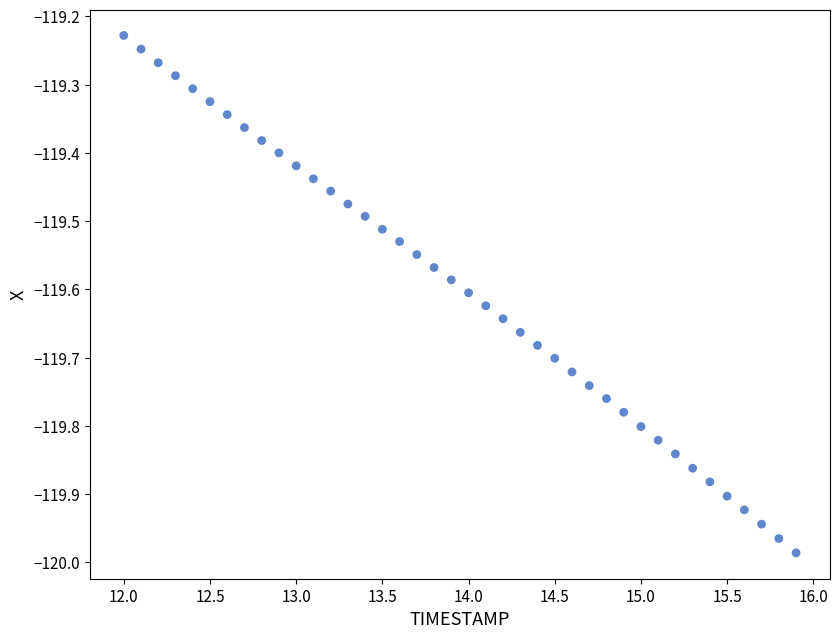

What is the range of Y values (max minus min)?

0.8